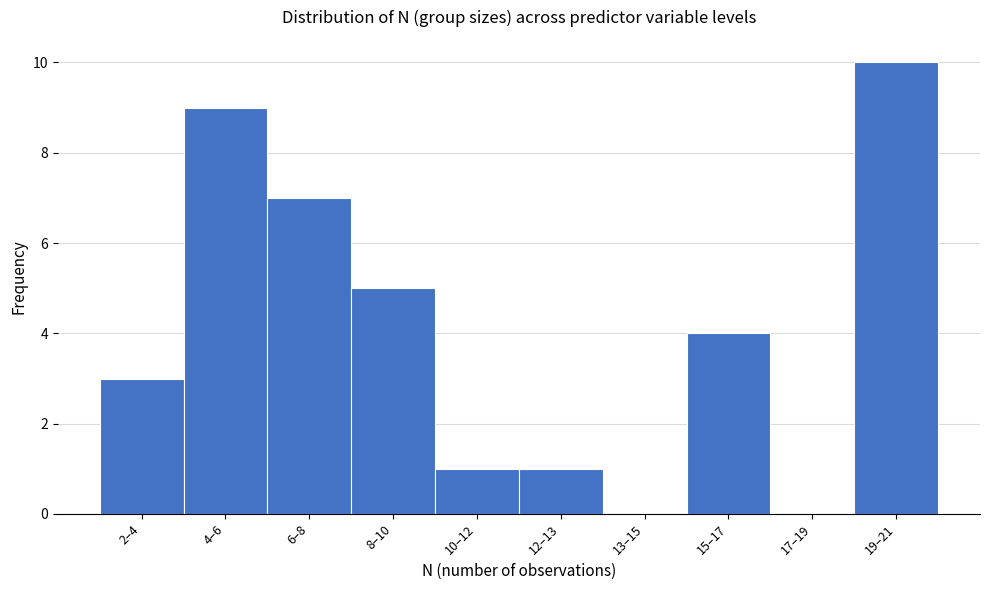

Reading left to right, extract all data points from this chart.

2–4=3	4–6=9	6–8=7	8–10=5	10–12=1	12–13=1	13–15=0	15–17=4	17–19=0	19–21=10